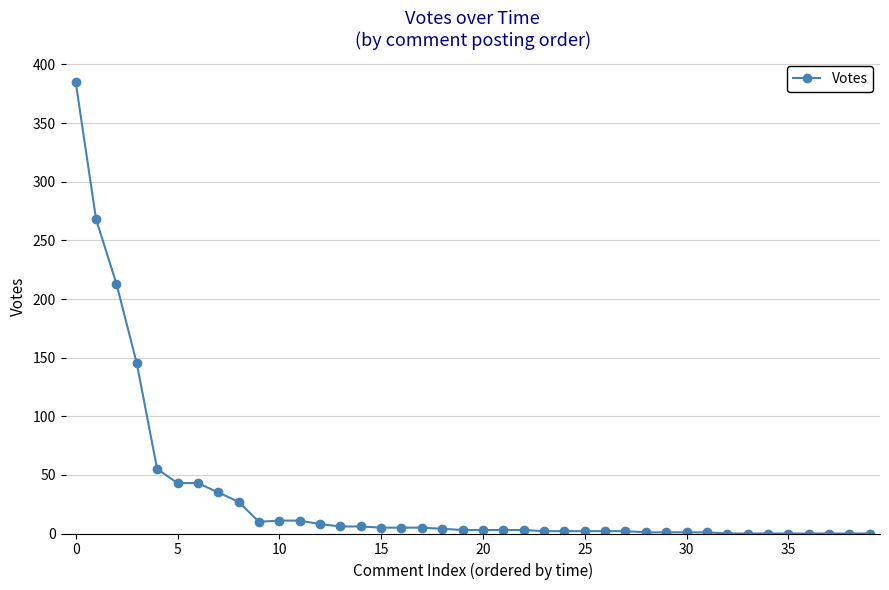

What is the average value?

33